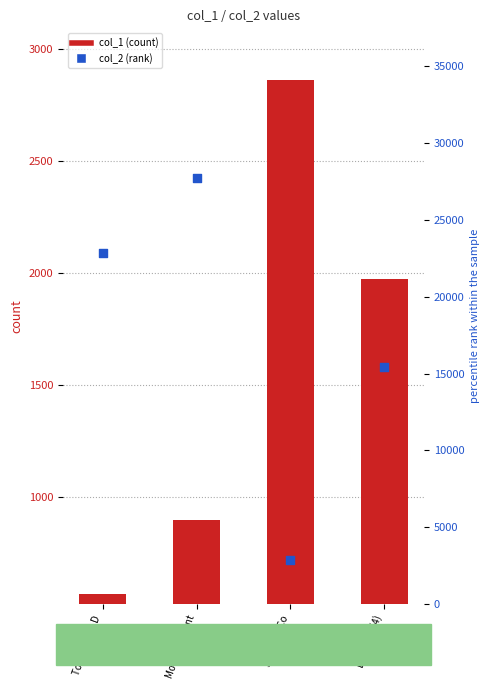

At how many categories does at least one series exceed 26453?

1